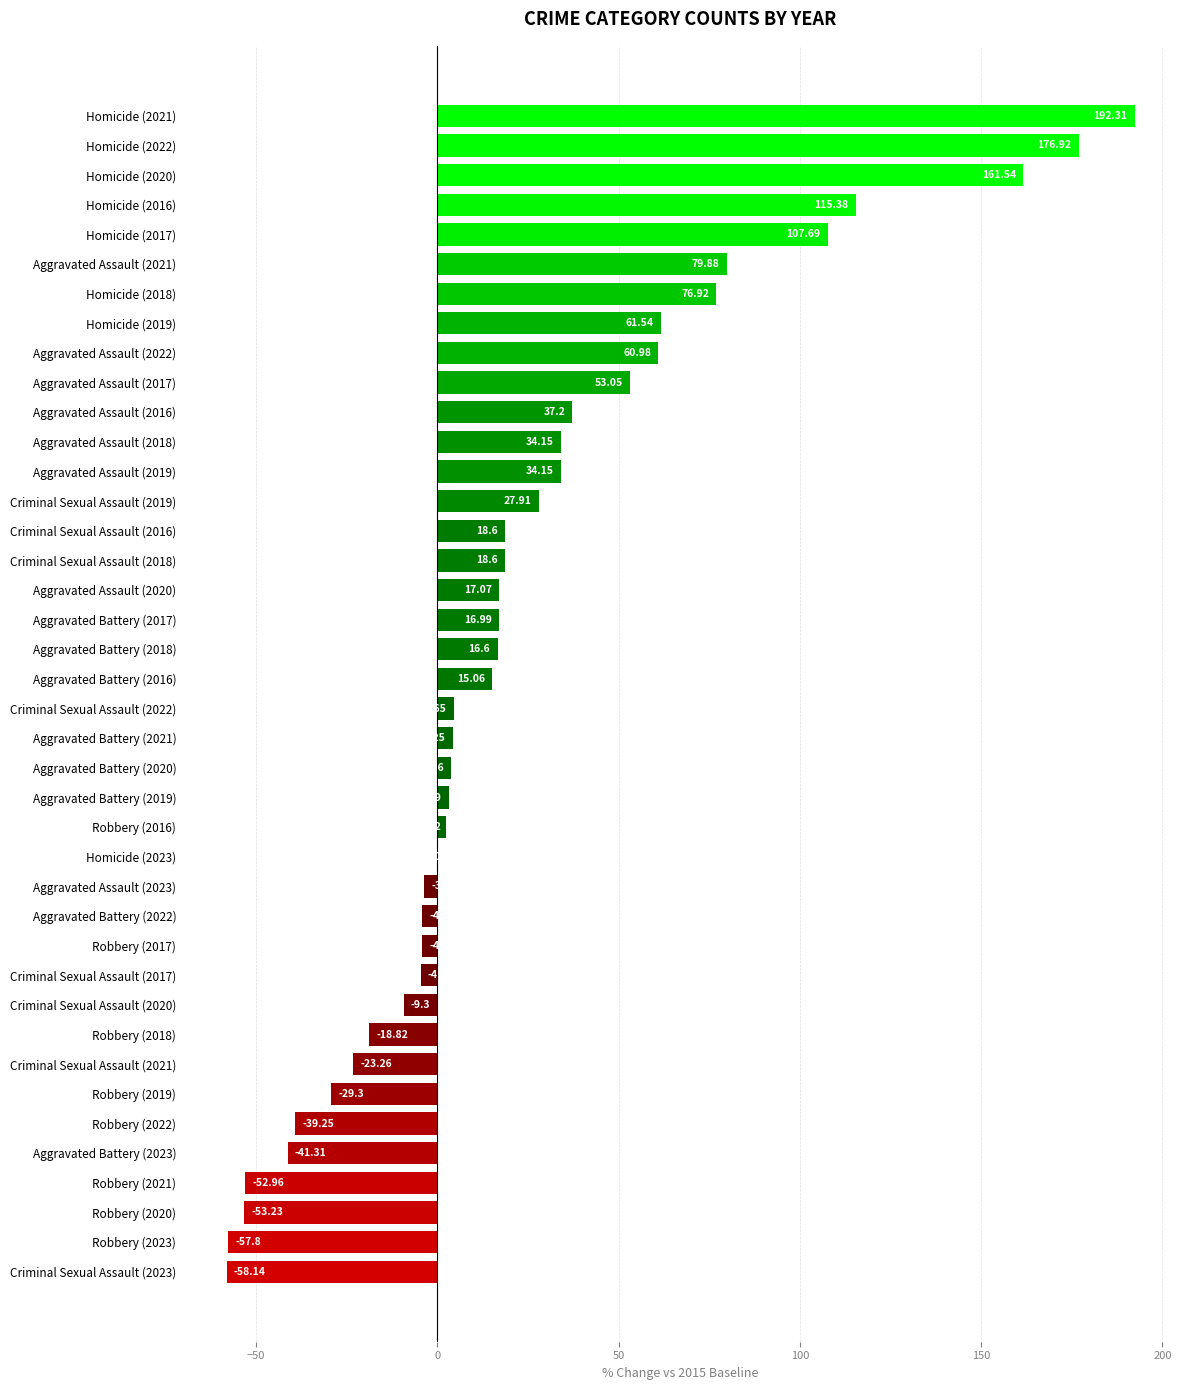

What is the change in value from Criminal Sexual Assault (2022) to Aggravated Battery (2023)?

-46.0